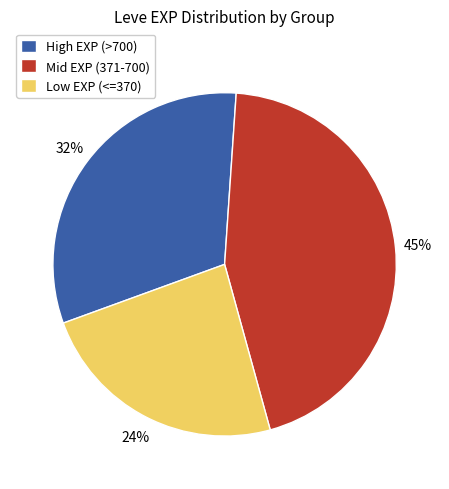

Is there any slice that represents more than half of the pie?

No